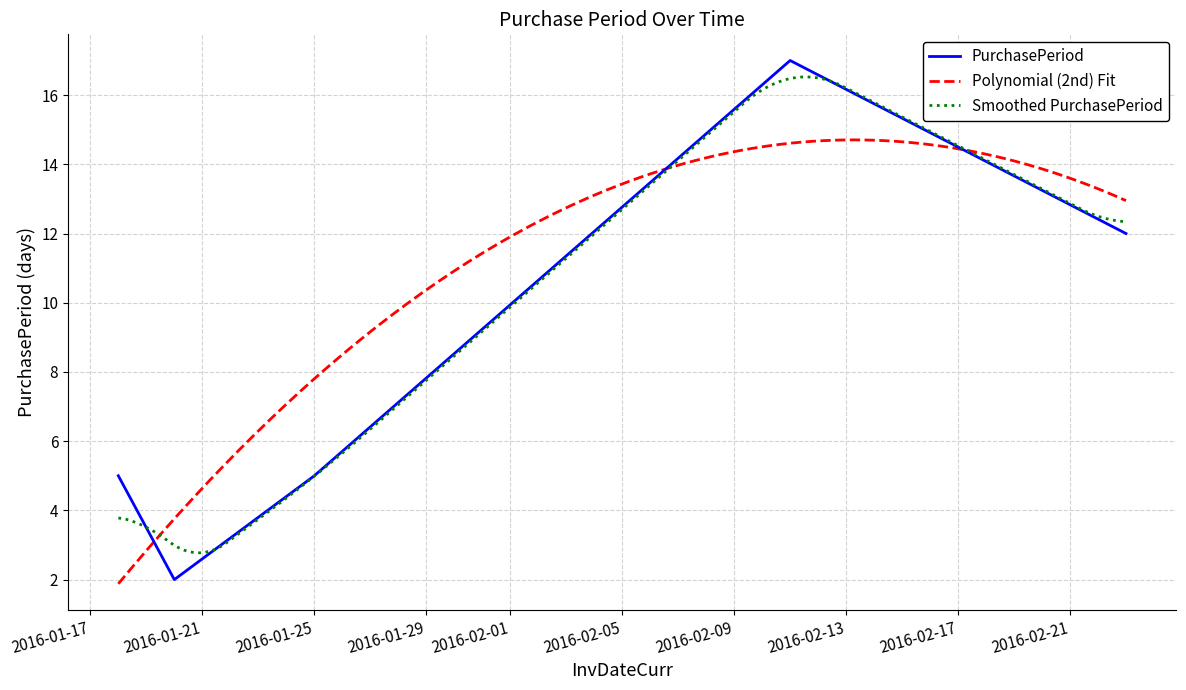

Reading left to right, transcribe all the data shown in this chart.

2016-01-18=5	2016-01-20=2	2016-01-25=5	2016-02-11=17	2016-02-23=12